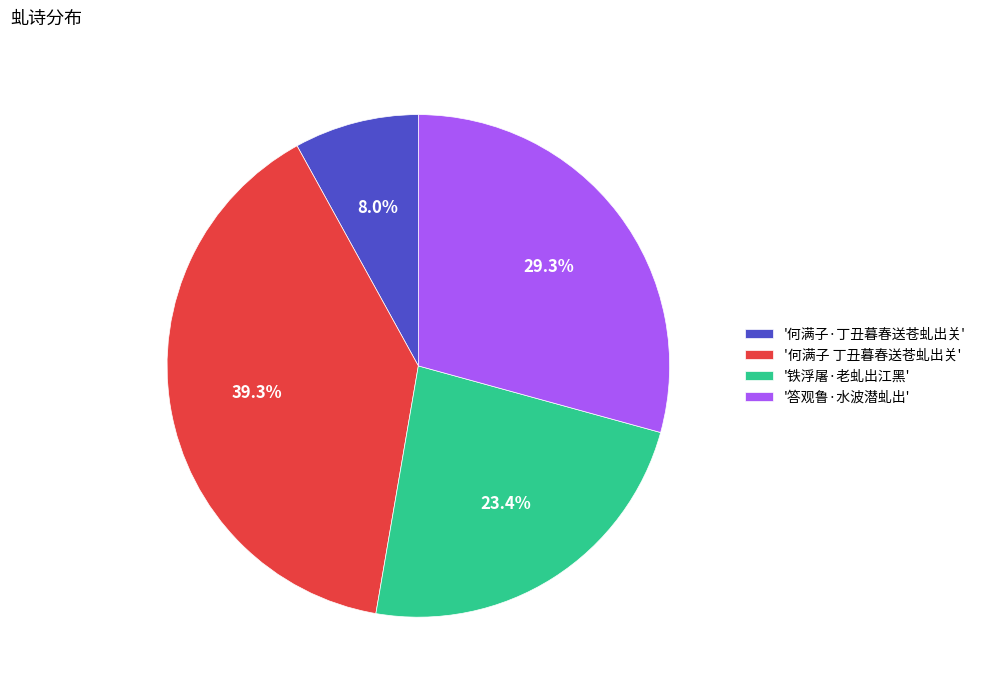

What is the ratio of the value at '答观鲁·水波潜虬出' to the value at '何满子 丁丑暮春送苍虬出关'?

0.7